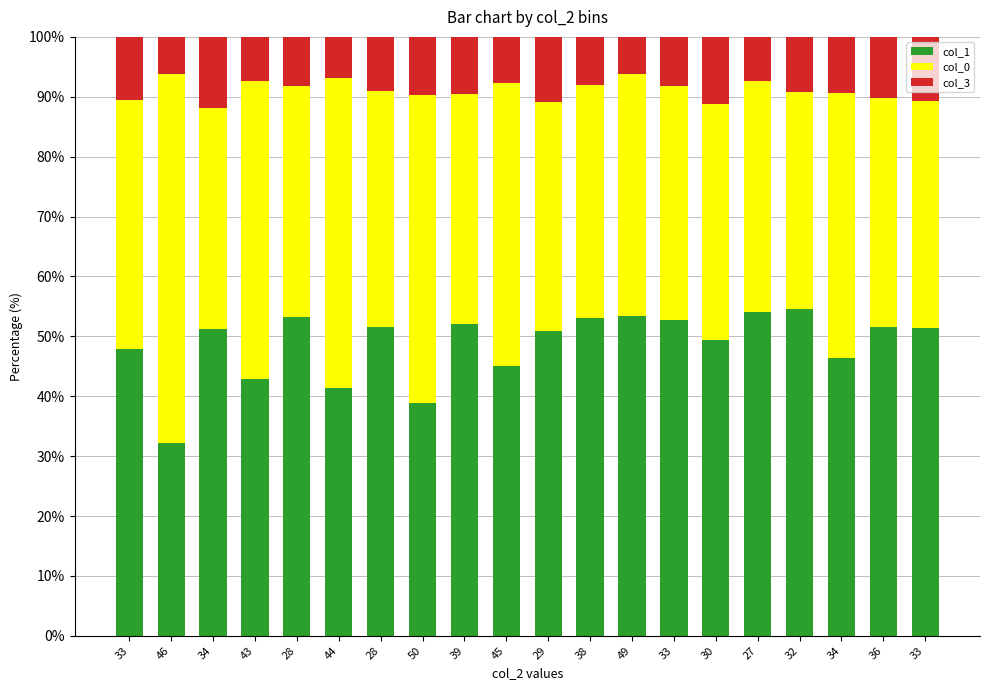

Count the number of categories in the chart.

20